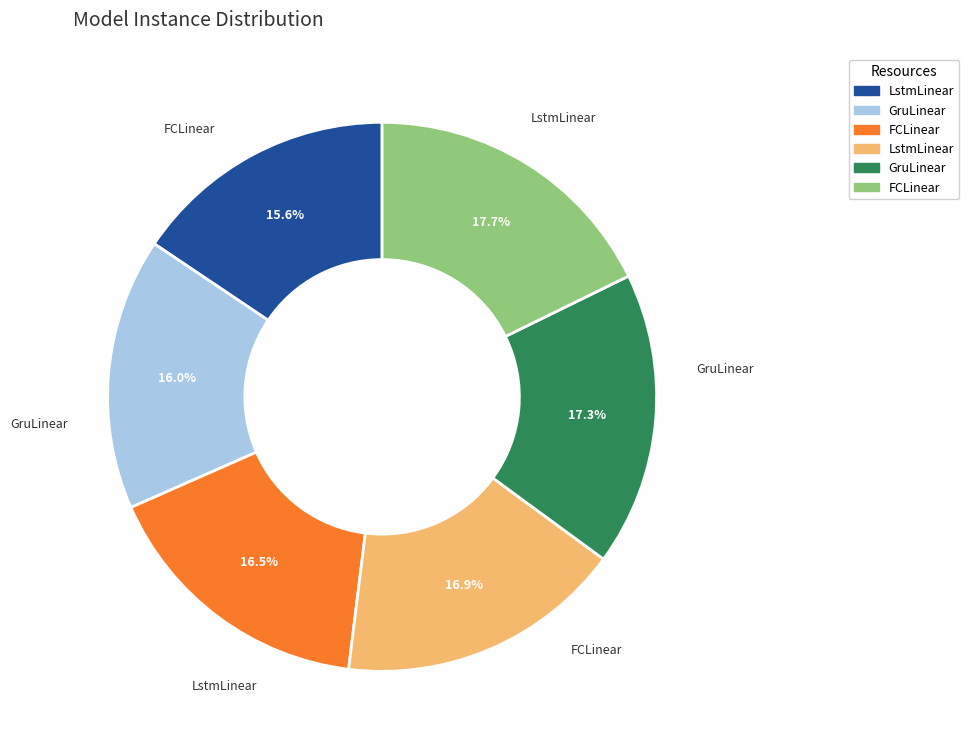

Is there a majority slice in this chart?

No